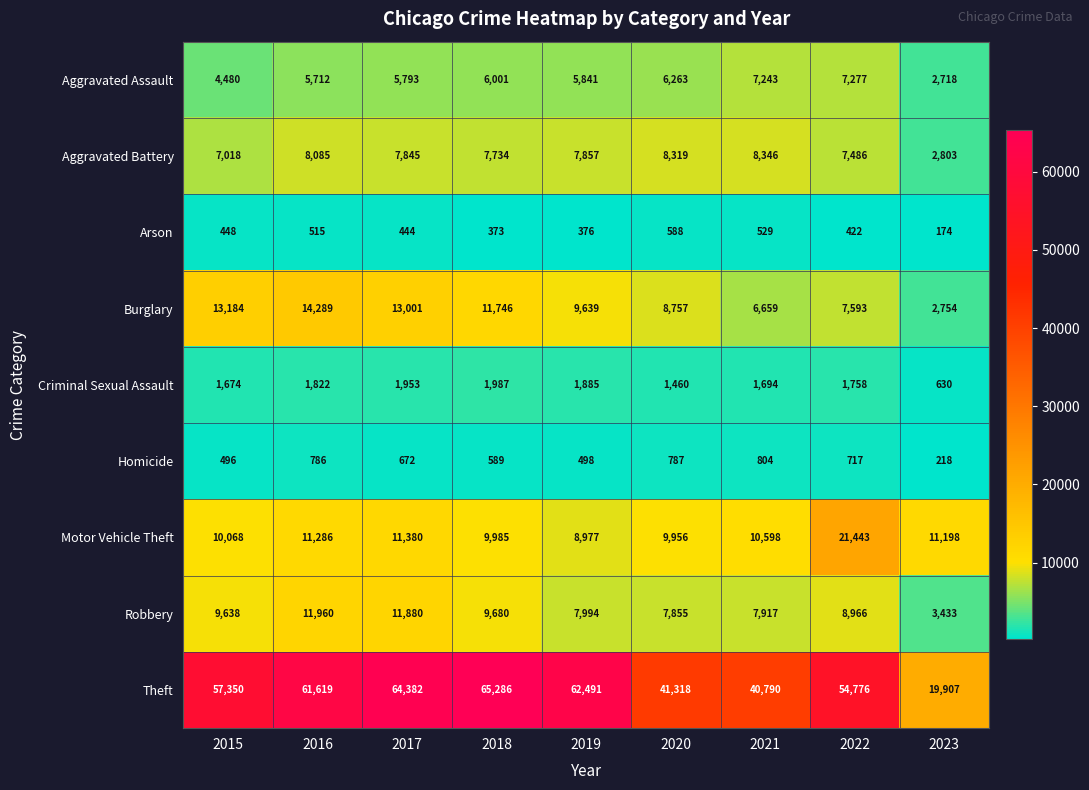

How many categories are shown in the chart?

9